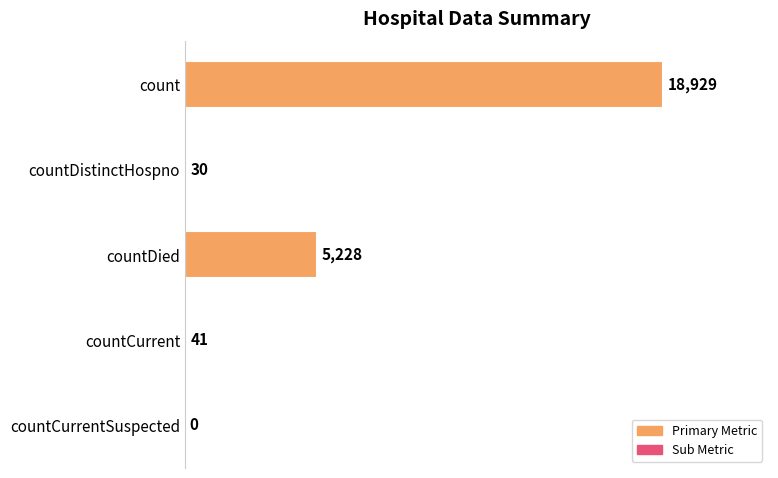

Reading top to bottom, transcribe all the data shown in this chart.

count=18929	countDistinctHospno=30	countDied=5228	countCurrent=41	countCurrentSuspected=0